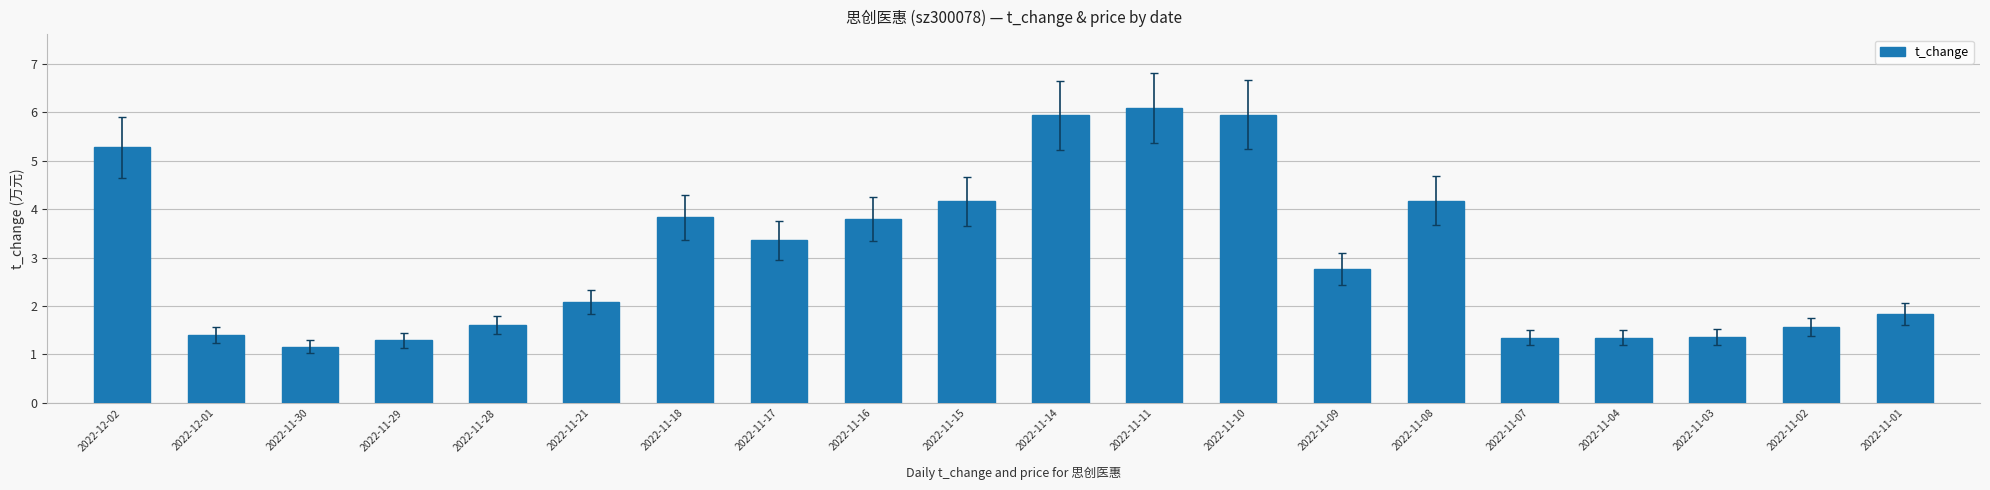

What is the average value?

3.0